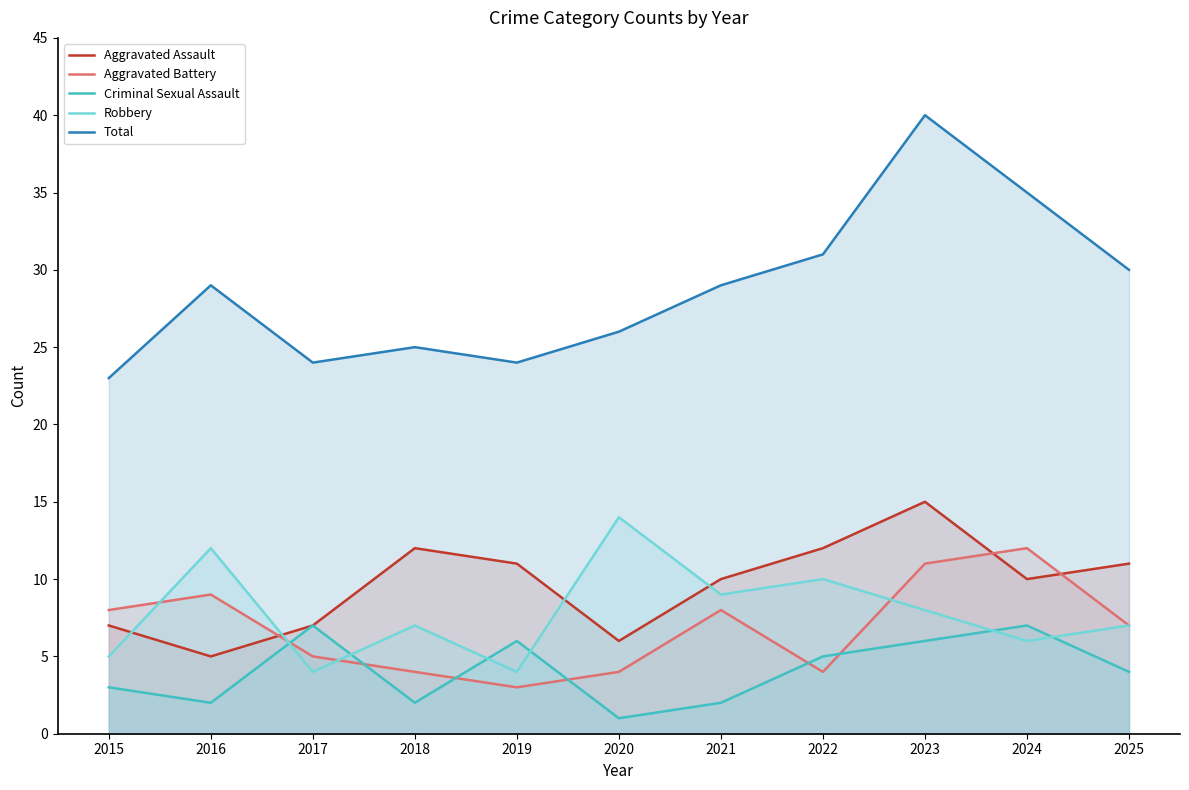

Where is Total nearest to the value 31?

2022